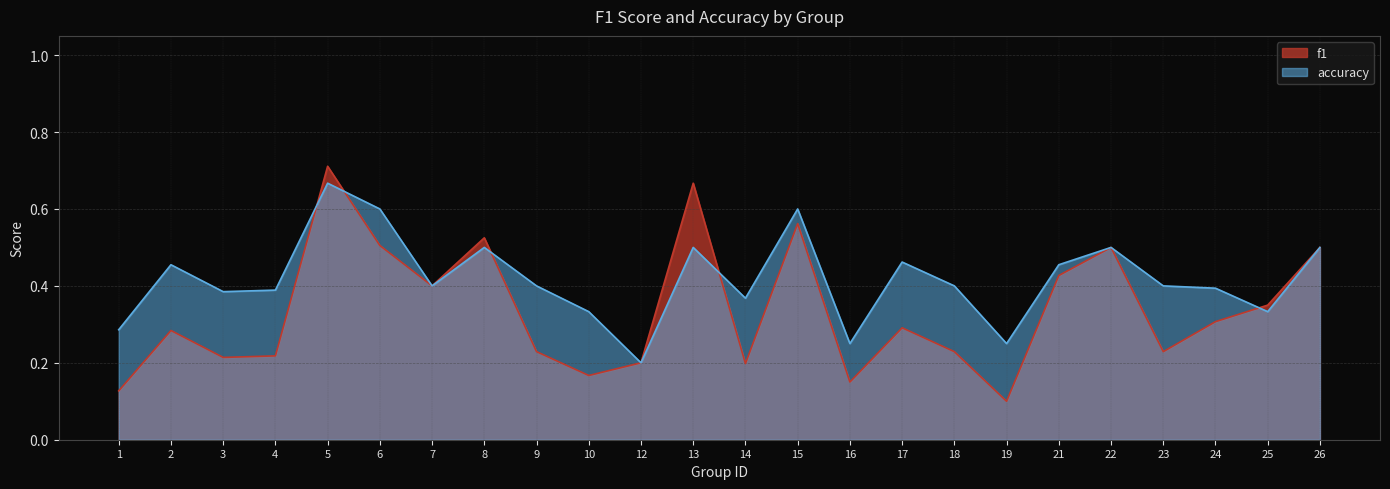

Reading right to left, list all the values displayed in this chart.

f1: 26=0.5	25=0.3	24=0.3	23=0.2	22=0.5	21=0.4	19=0.1	18=0.2	17=0.3	16=0.1	15=0.6	14=0.2	13=0.7	12=0.2	10=0.2	9=0.2	8=0.5	7=0.4	6=0.5	5=0.7	4=0.2	3=0.2	2=0.3	1=0.1
accuracy: 26=0.5	25=0.3	24=0.4	23=0.4	22=0.5	21=0.5	19=0.2	18=0.4	17=0.5	16=0.2	15=0.6	14=0.4	13=0.5	12=0.2	10=0.3	9=0.4	8=0.5	7=0.4	6=0.6	5=0.7	4=0.4	3=0.4	2=0.5	1=0.3